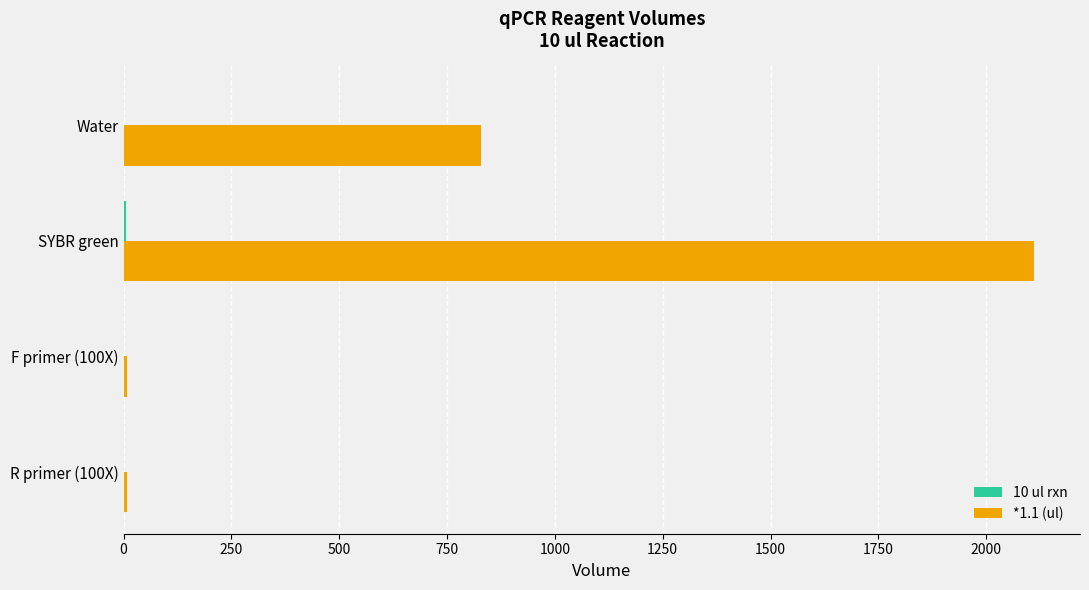

At which category does the chart reach its peak across all series?

SYBR green